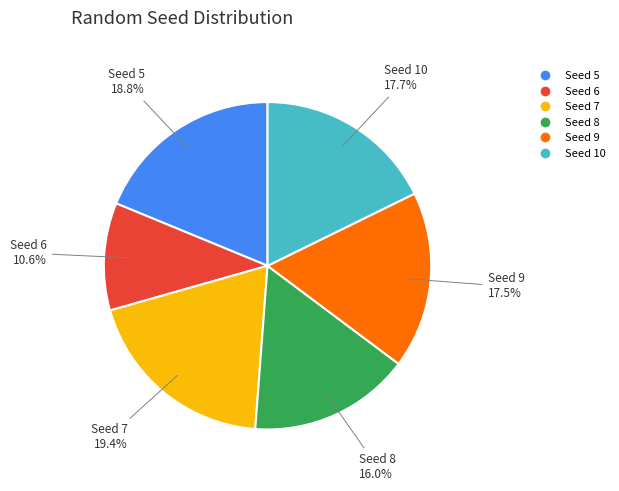

Is there any slice that represents more than half of the pie?

No